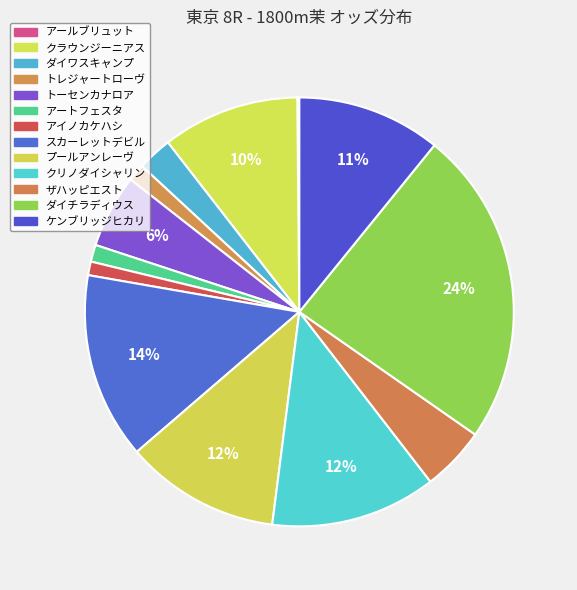

True or false: プールアンレーヴ accounts for 12% of the total.

True